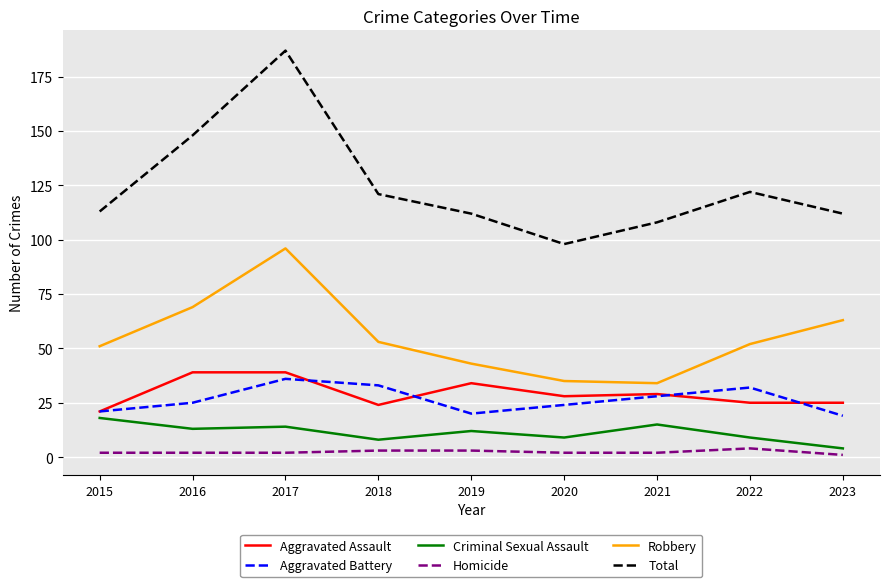

True or false: Aggravated Battery has a value of 21 at 2015.

True